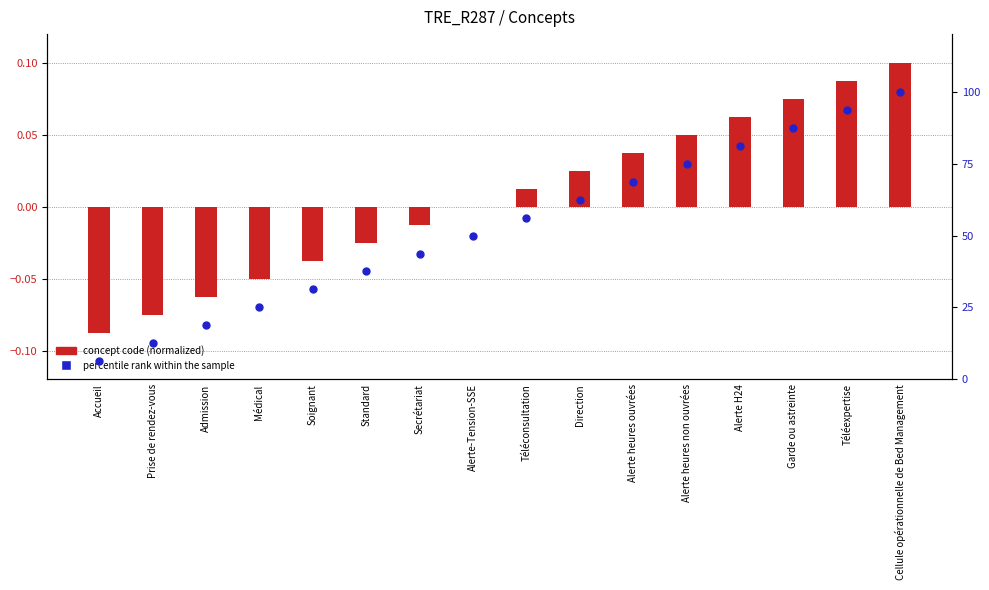

Which series has the widest spread of Y values?

percentile rank within the sample